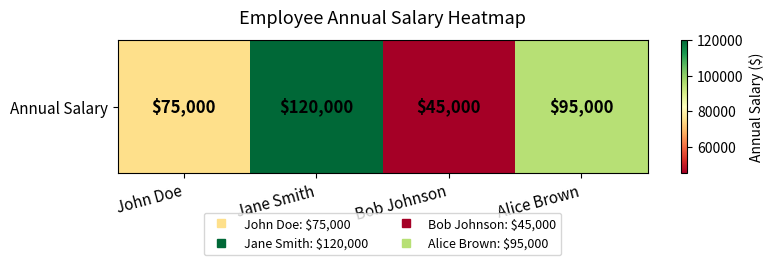

The value at Bob Johnson is 45000. True or false?

True